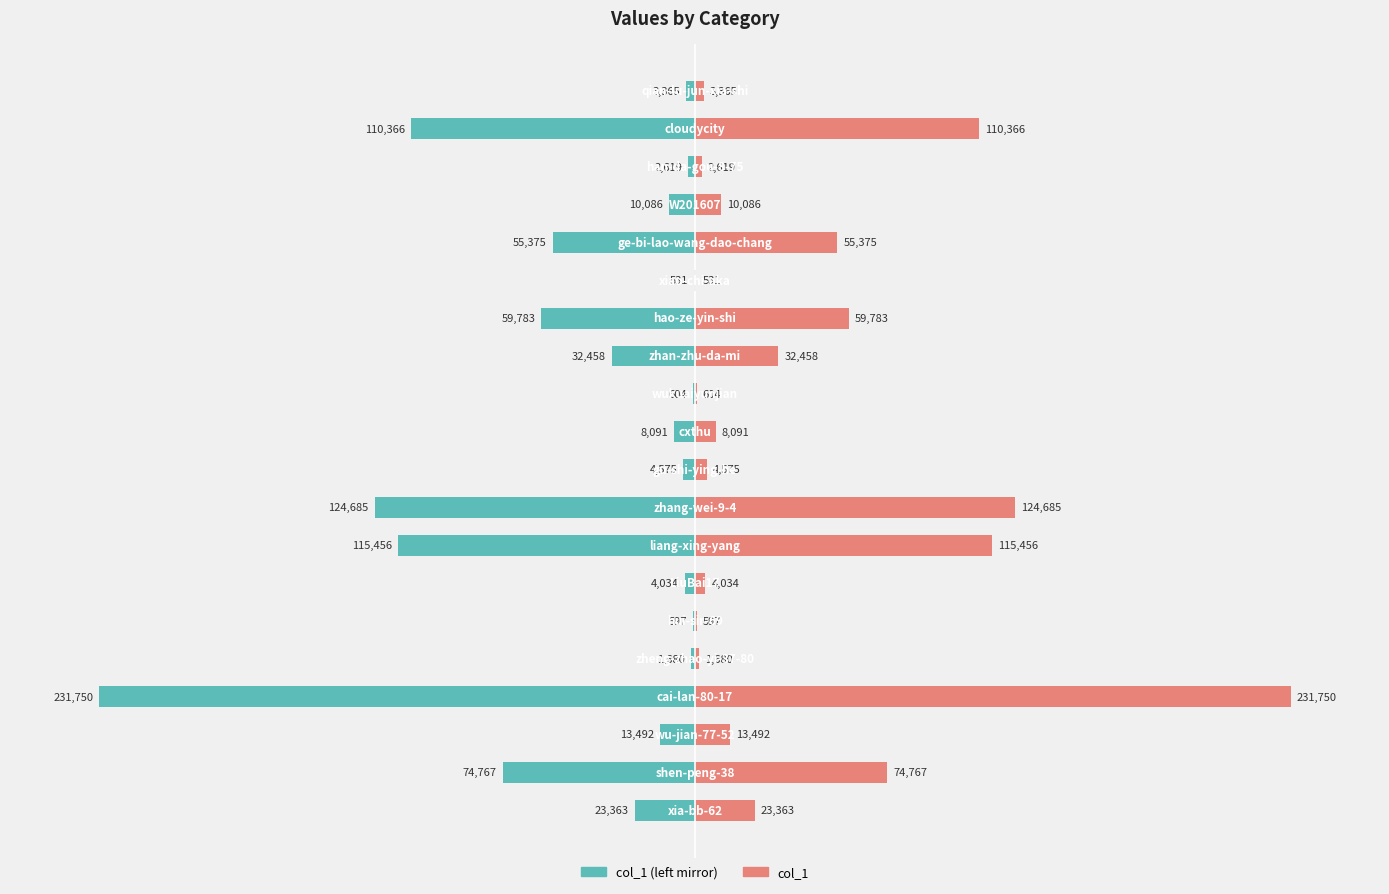

What are all the series names shown in the legend?

col_1 (left mirror), col_1